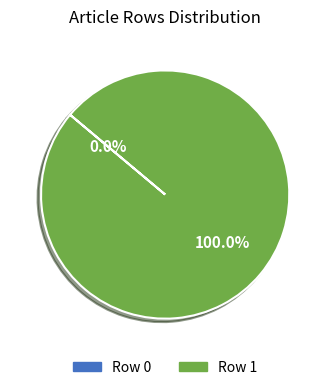

Do Row 1 and Row 0 together represent more than half of the pie?

Yes